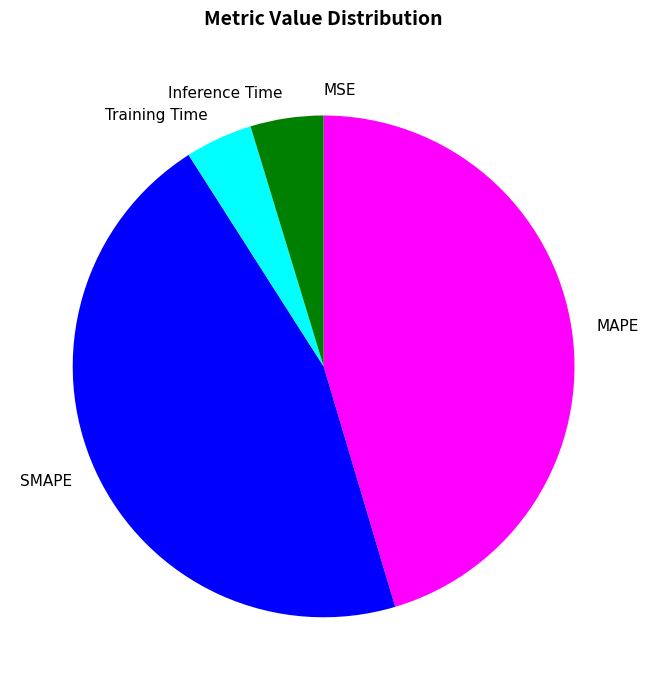

Which has a higher value, Inference Time or SMAPE?

SMAPE